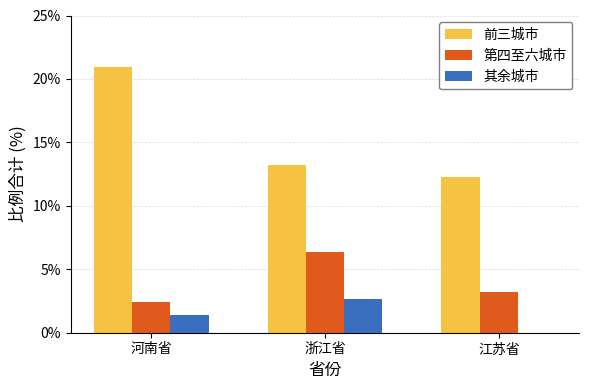

The value of 第四至六城市 at 江苏省 is 3.2. True or false?

True